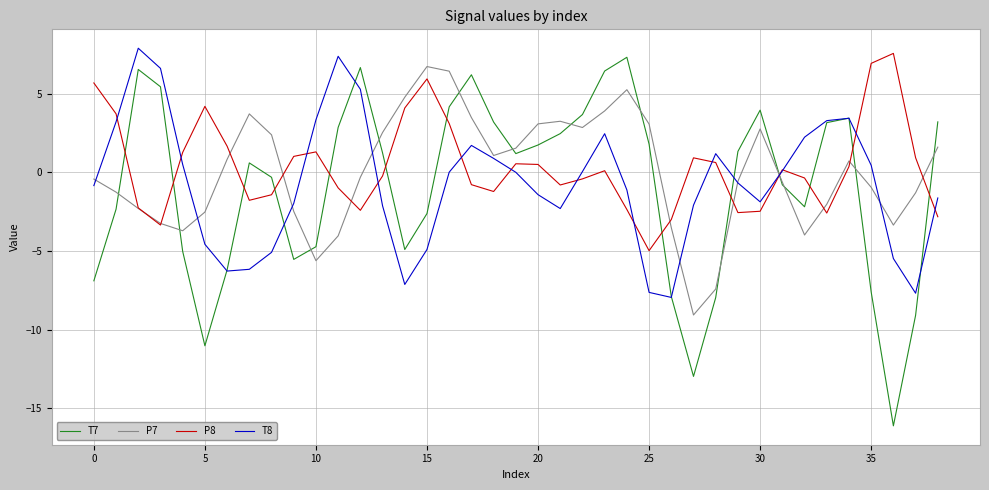

What is the highest value of the P7 series?

6.7